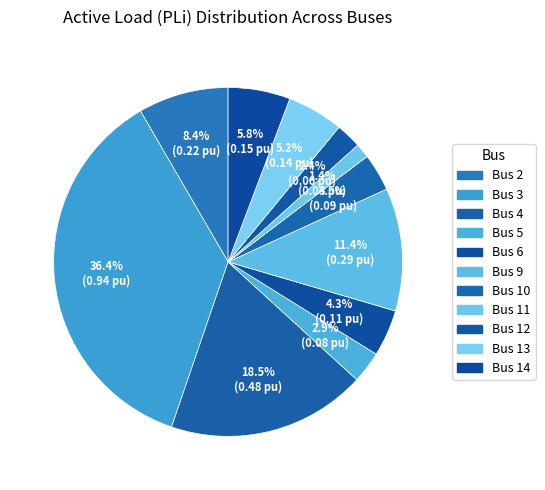

Does any single category account for the majority?

No